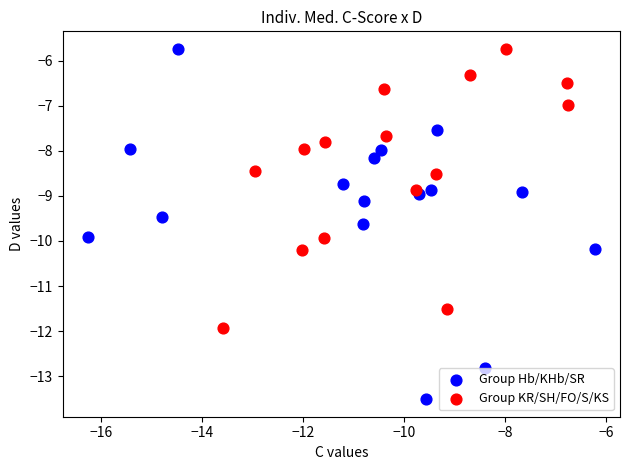

Which series contains the lowest Y value?

Group Hb/KHb/SR